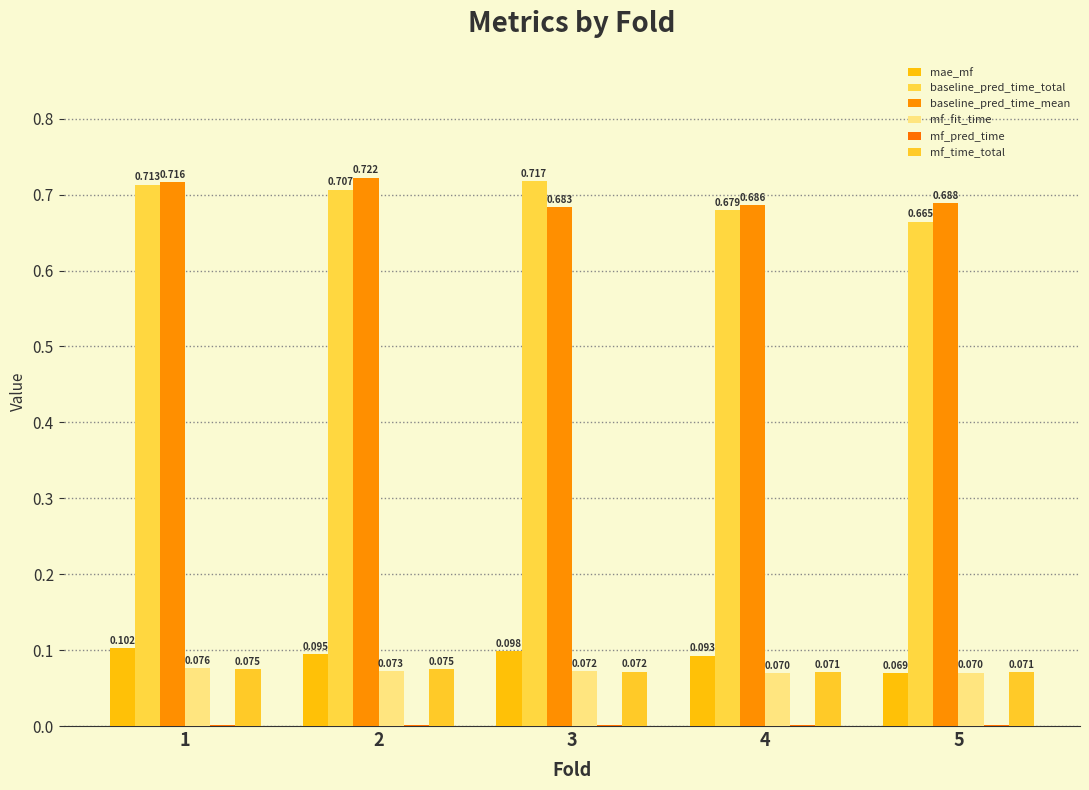

What is the spread (max minus min) of values at 3?

0.7